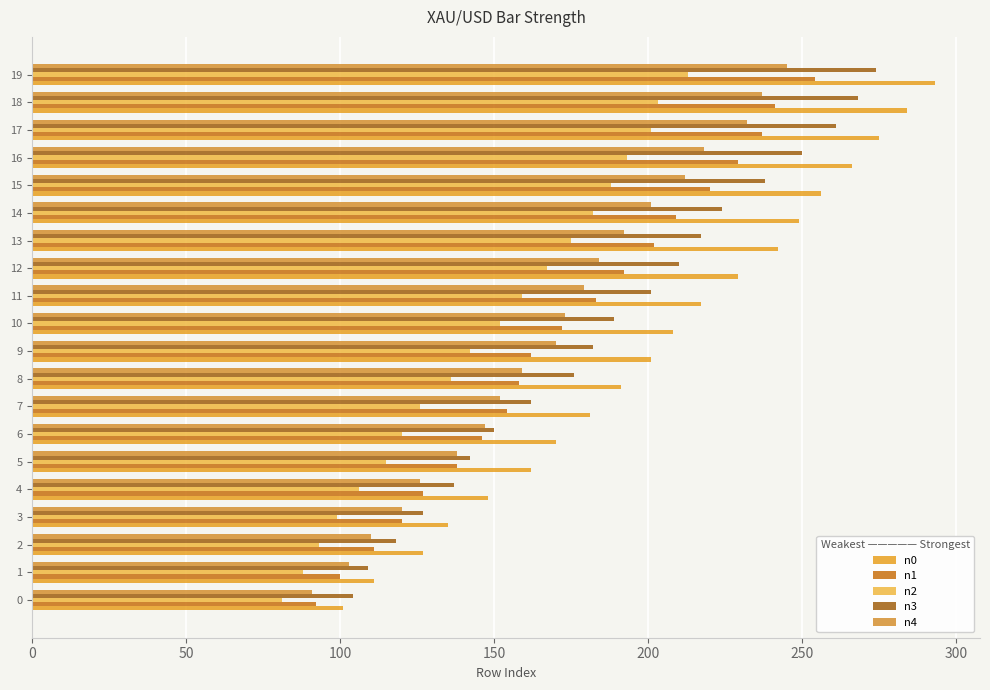

What is the difference between the maximum and minimum values in the n1 series?

162